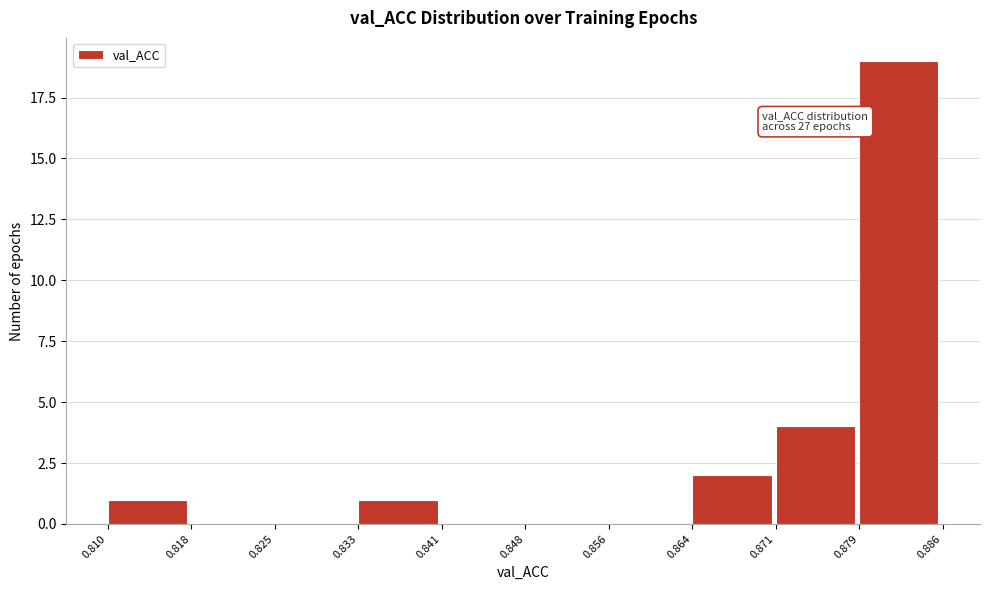

Which range on the x-axis has the tallest bar?

0.879 to 0.886